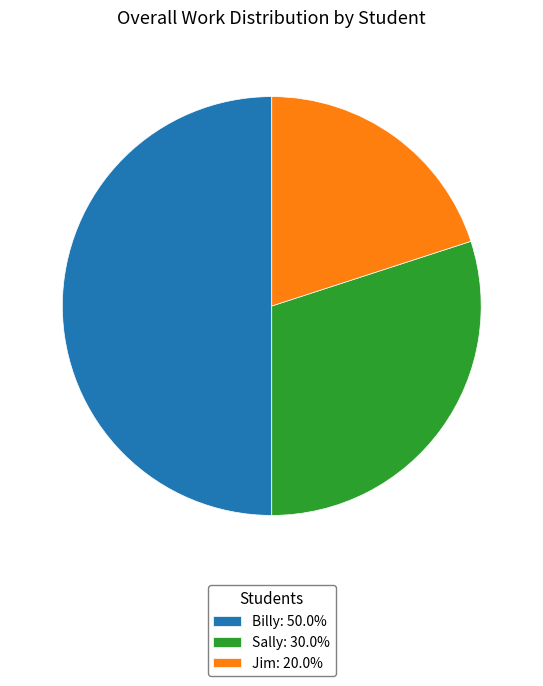

Does Sally: 30.0% account for over 50% of the chart?

No